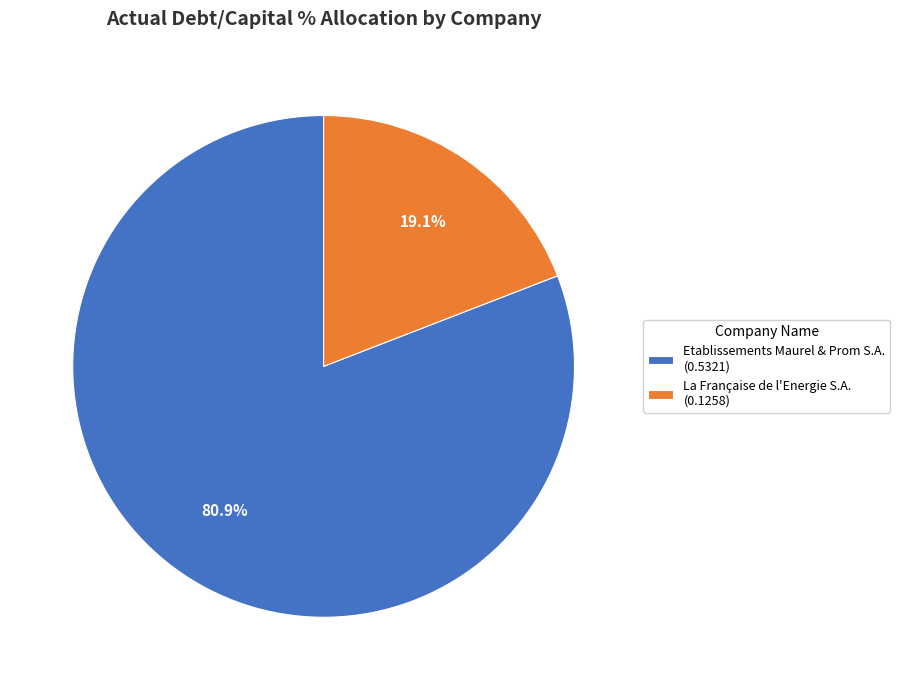

To the nearest percent, what is the combined percentage of La Française de l'Energie S.A. and Etablissements Maurel & Prom S.A.?

100%